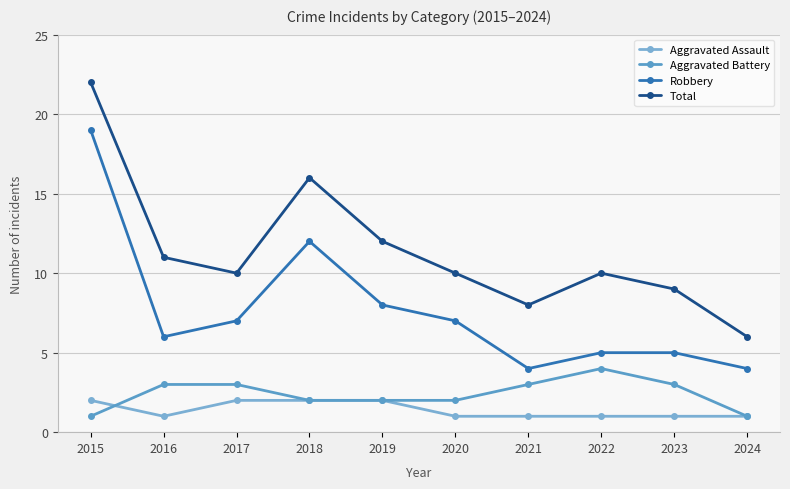

What is the sum of all Aggravated Assault values?

14